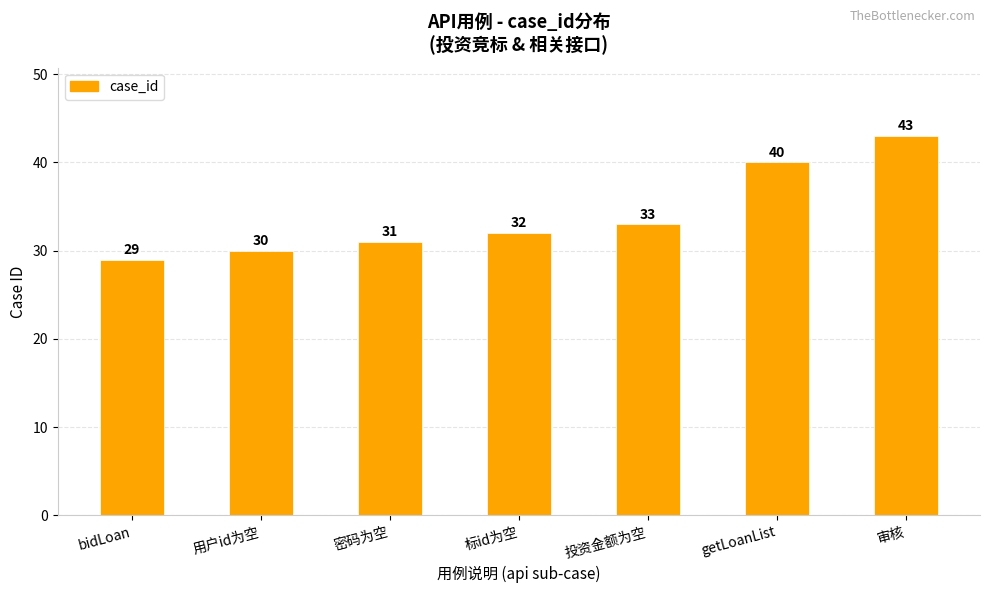

Which category has the lowest value across all series?

bidLoan